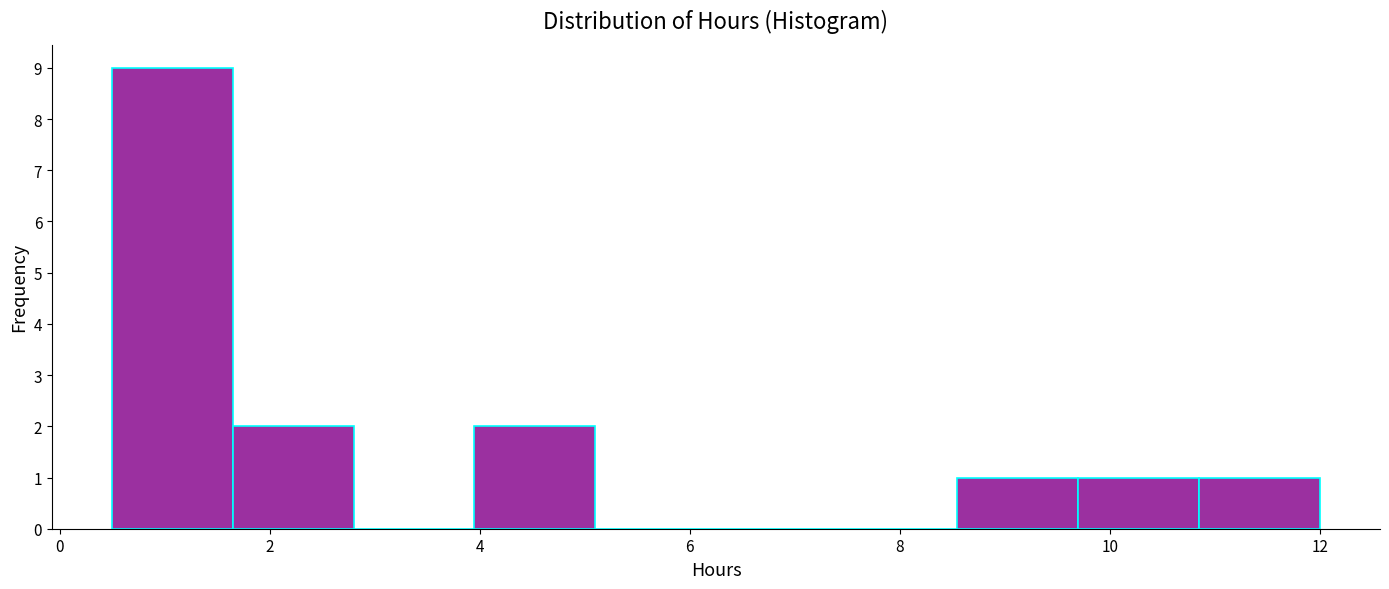

Reading left to right, transcribe this chart: for each bar, give the range it covers on the x-axis and its height. Neither the bar edges nor the heights are printed on the chart, so give them approximately, as read against the axes.

0.50 to 1.65: 9
1.65 to 2.80: 2
2.80 to 3.95: 0
3.95 to 5.10: 2
5.10 to 6.25: 0
6.25 to 7.40: 0
7.40 to 8.55: 0
8.55 to 9.70: 1
9.70 to 10.85: 1
10.85 to 12.00: 1